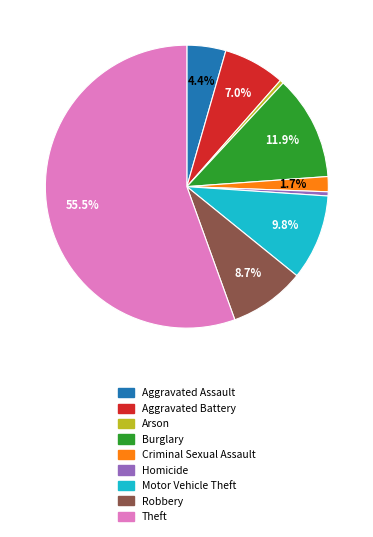

To the nearest percent, what is the difference between the Motor Vehicle Theft and Robbery slice percentages?

1%